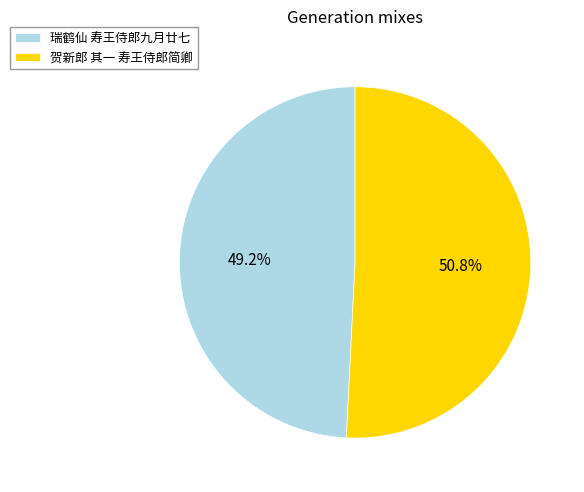

What is the majority slice?

贺新郎 其一 寿王侍郎简卿